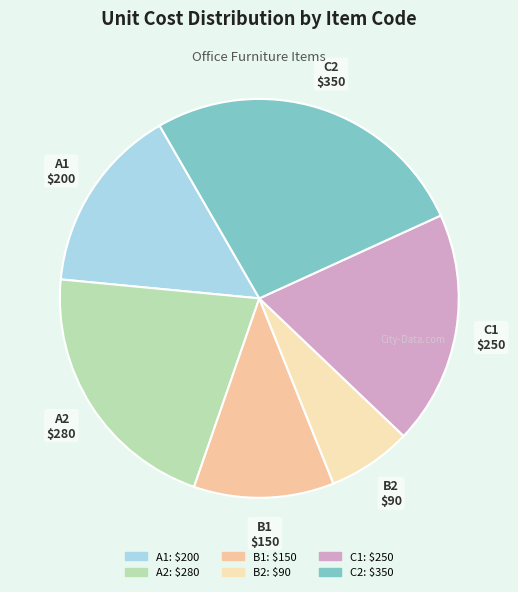

What is the smallest slice in the pie chart?

B2